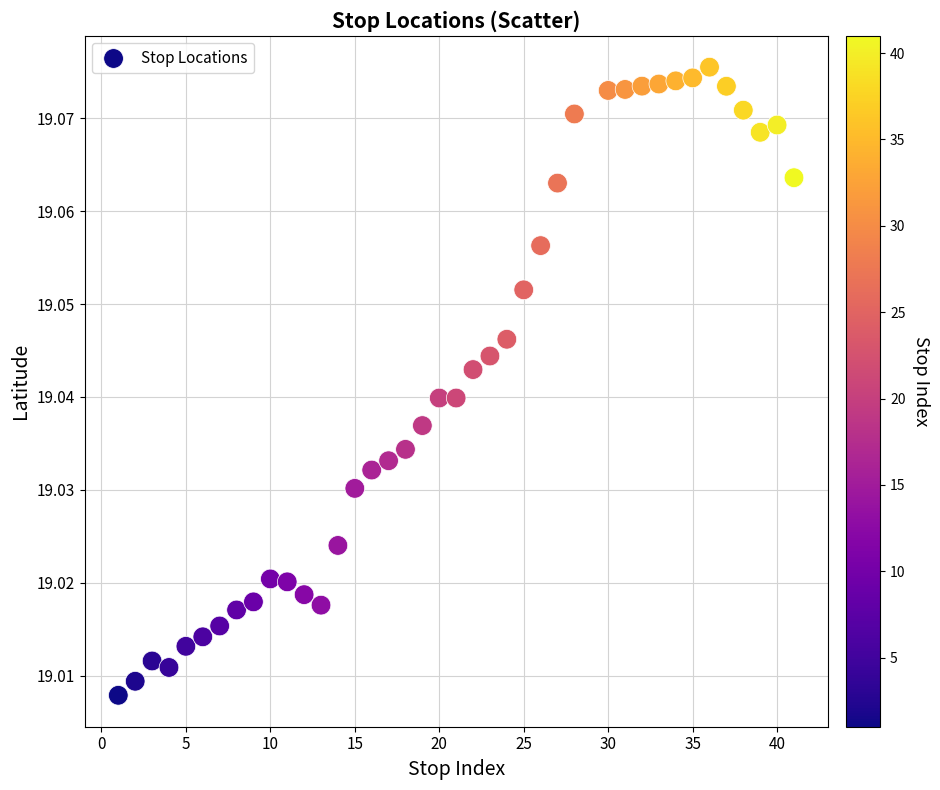

What is the range of X values (max minus min)?

40.0